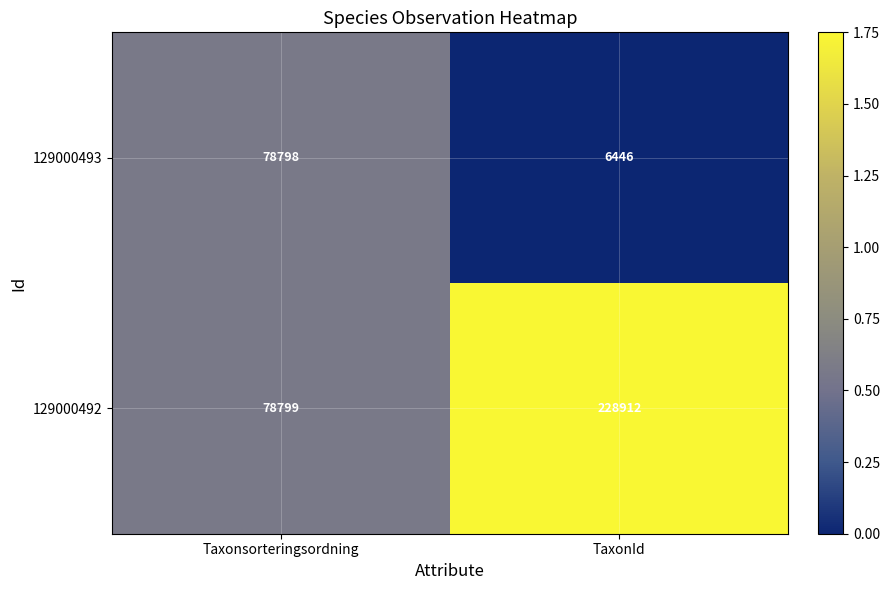

At which label is 129000492 closest to 153855?

Taxonsorteringsordning